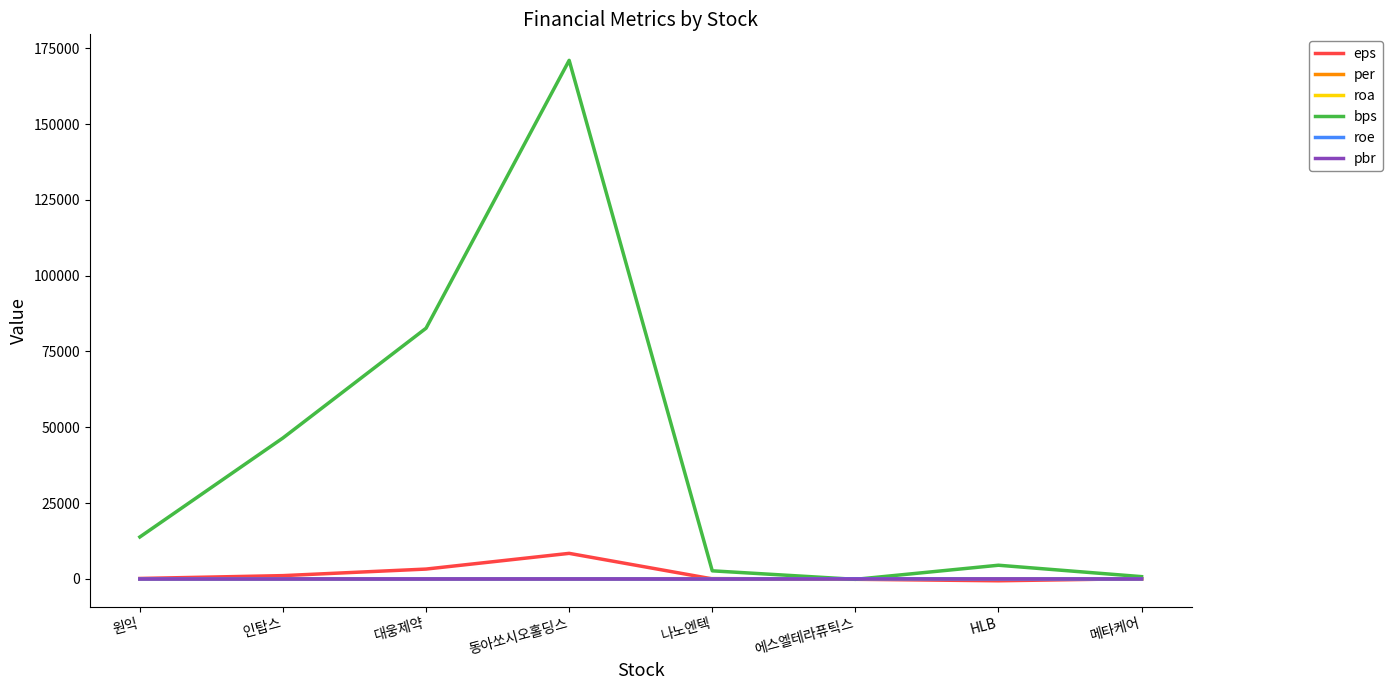

Is this an area chart (filled region under the line)?

No